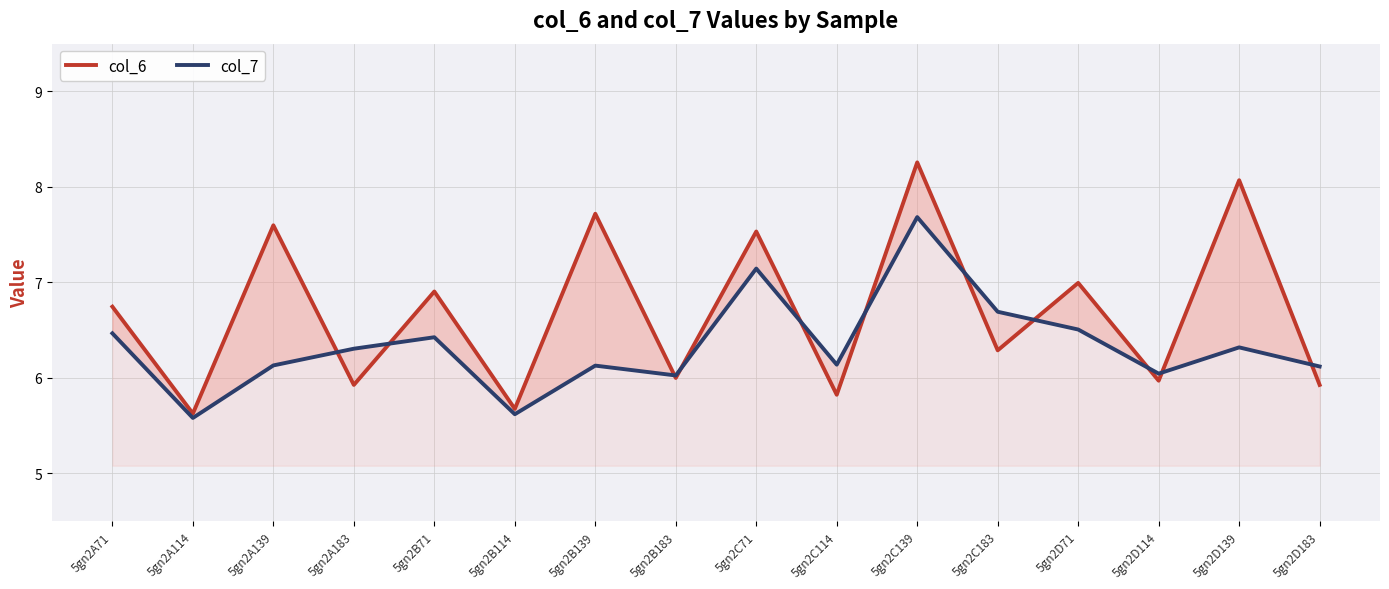

True or false: col_7 and col_6 cross at least once.

True